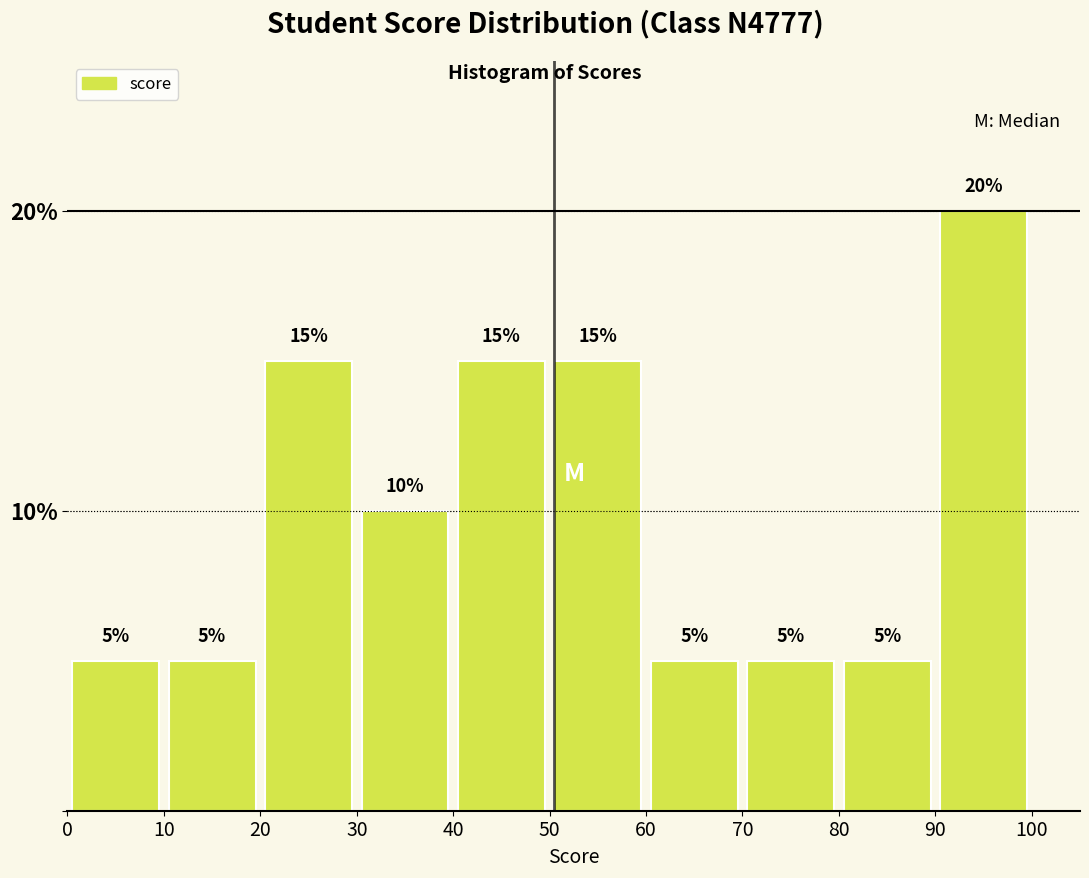

Which range on the x-axis has the tallest bar?

90 to 100